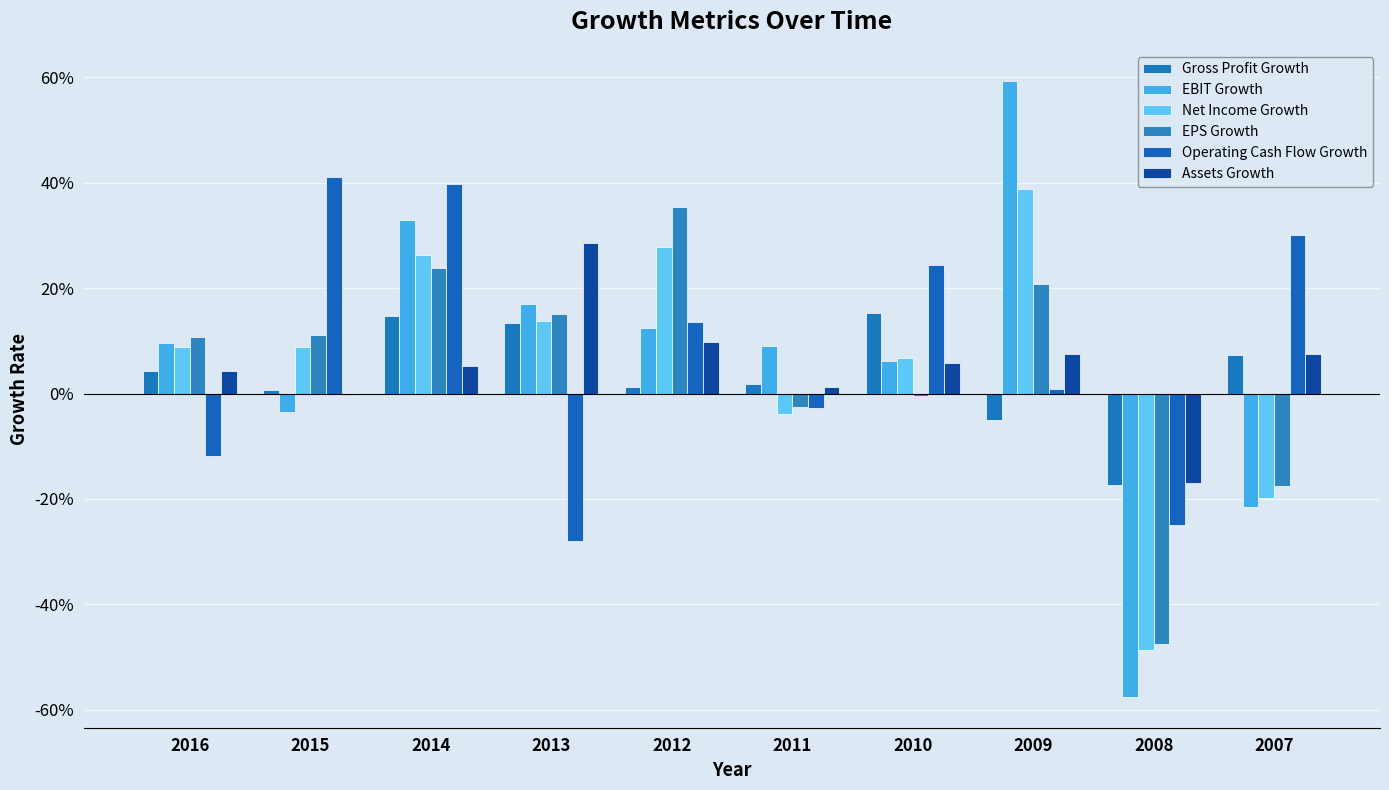

Are the bars grouped side by side (vs. stacked)?

Yes